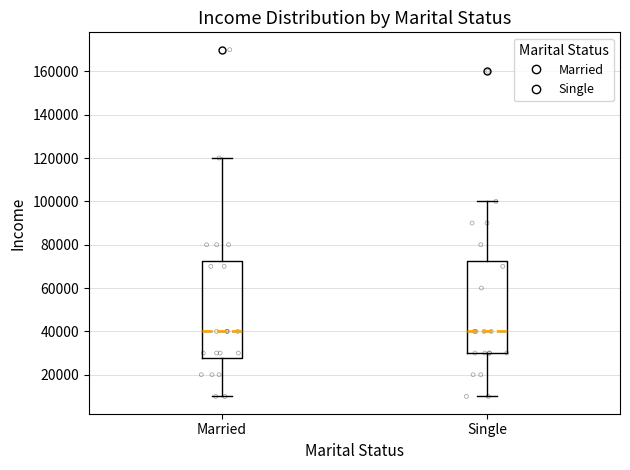

Reading left to right, read every box against the y-axis: the position of its median line, the range the box covers, and the ends of its whiskers. The values are not printed on the chart, so give them approximately, as read against the axis.

Married: median 40000, box 28000 to 72000, whiskers 10000 to 120000
Single: median 40000, box 30000 to 72000, whiskers 10000 to 100000